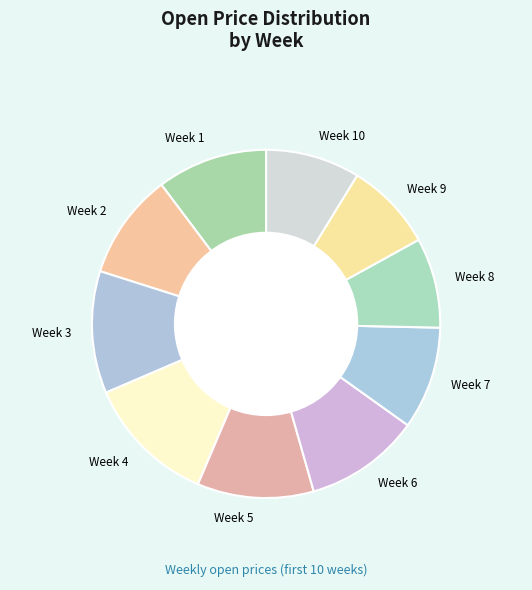

What is the largest slice in the pie chart?

Week 4